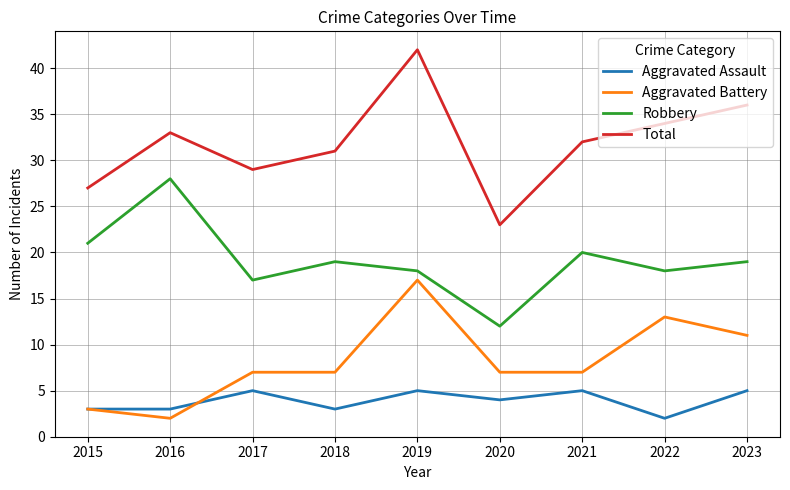

What is the spread (max minus min) of values at 2023?

31